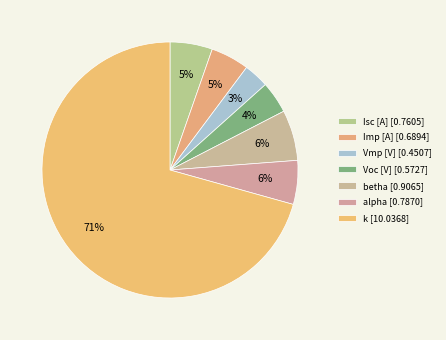

Count the number of slices in the pie.

7